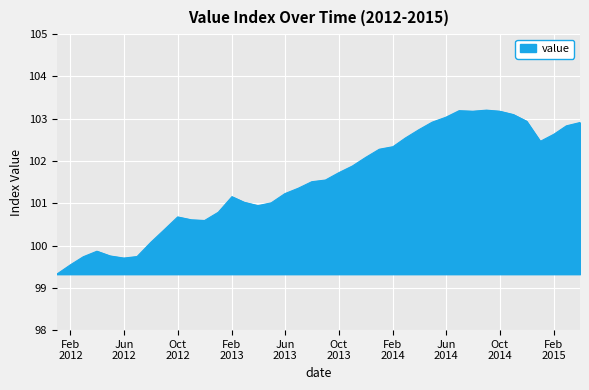

What is the maximum value shown in the chart?

103.2